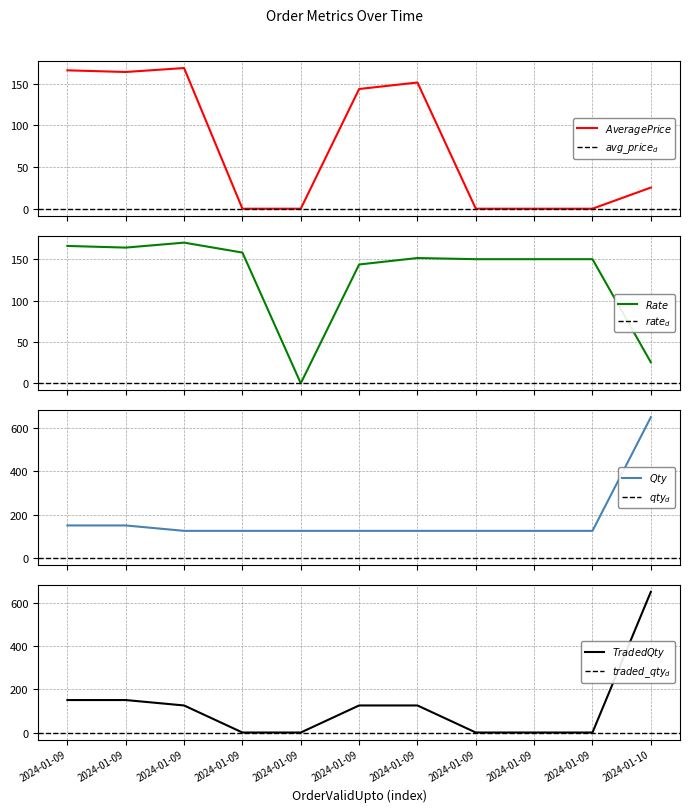

How many lines are shown in the chart?

4